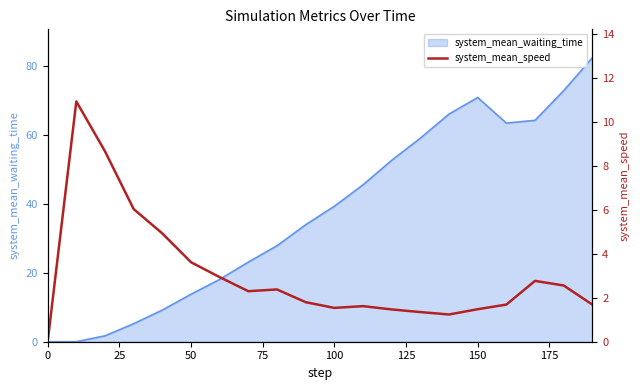

Count the number of categories in the chart.

20